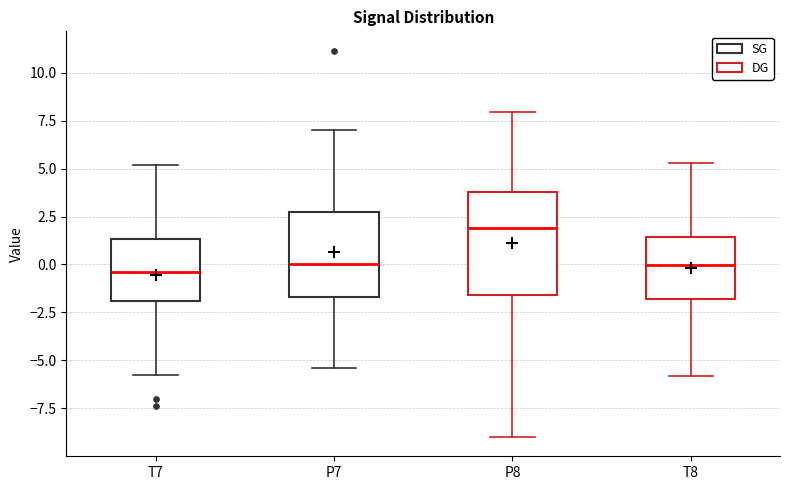

Where is the lower edge of the box for T8 on the y-axis? The values are not printed on the chart, so give them approximately, as read against the axis.

-2.0